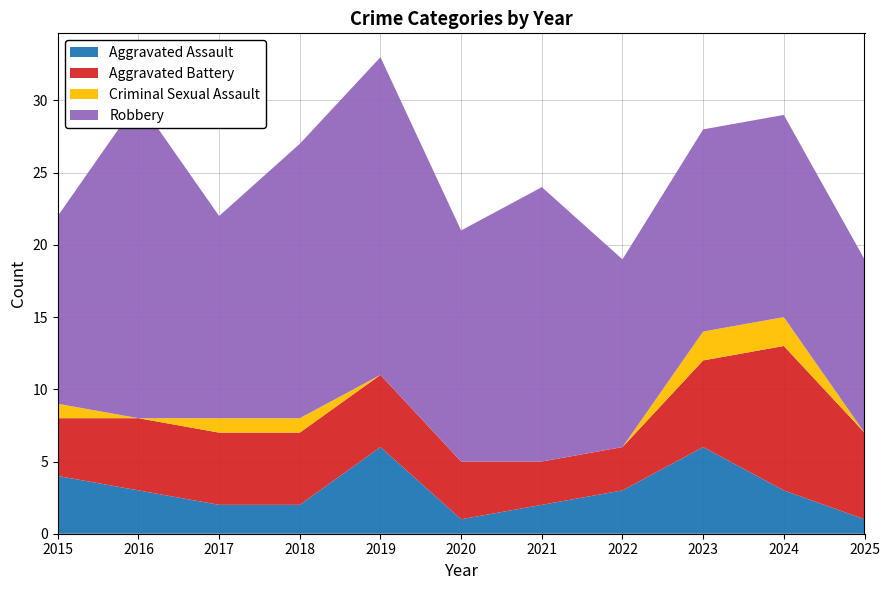

Reading left to right, what are all the values shown in this chart?

Aggravated Assault: 2015=4	2016=3	2017=2	2018=2	2019=6	2020=1	2021=2	2022=3	2023=6	2024=3	2025=1
Aggravated Battery: 2015=4	2016=5	2017=5	2018=5	2019=5	2020=4	2021=3	2022=3	2023=6	2024=10	2025=6
Criminal Sexual Assault: 2015=1	2016=0	2017=1	2018=1	2019=0	2020=0	2021=0	2022=0	2023=2	2024=2	2025=0
Robbery: 2015=13	2016=22	2017=14	2018=19	2019=22	2020=16	2021=19	2022=13	2023=14	2024=14	2025=12